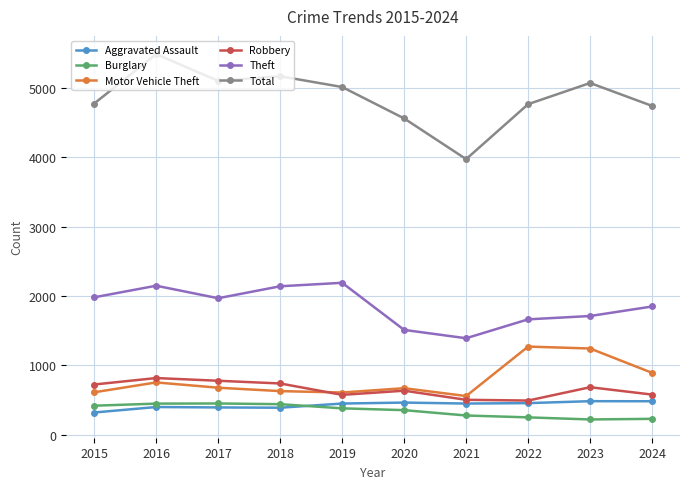

How many distinct data groups are displayed?

6